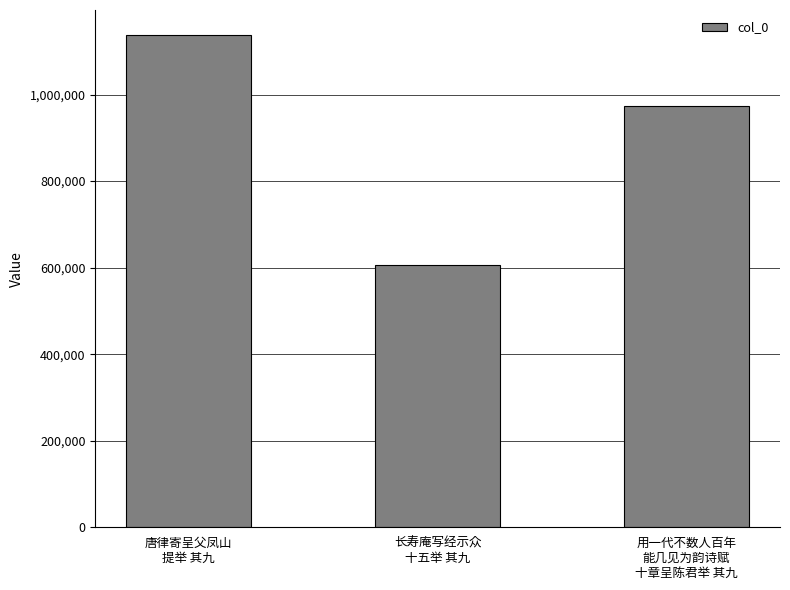

How many series are shown in this chart?

1